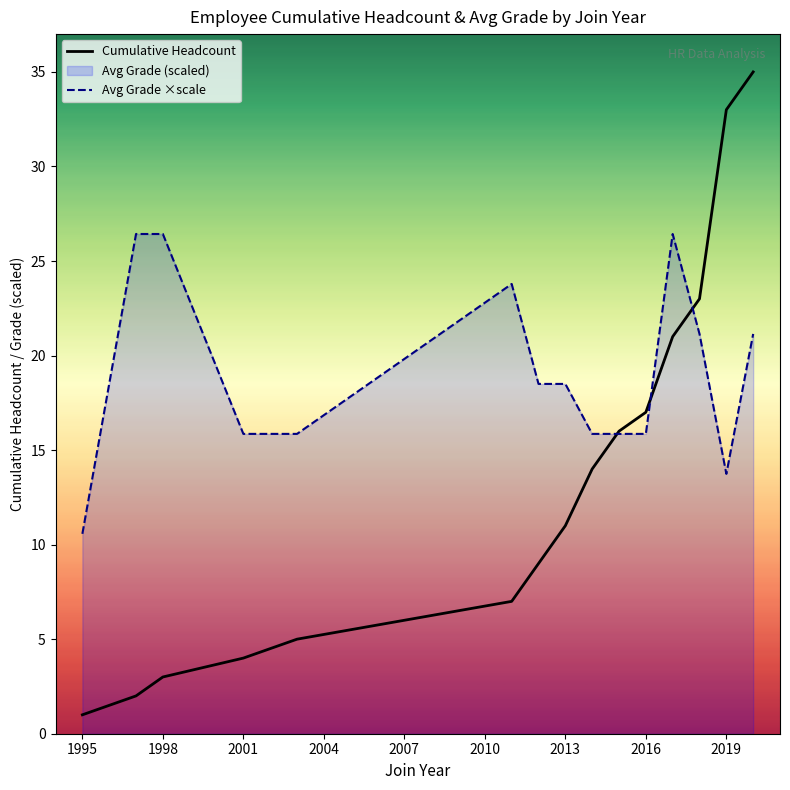

True or false: Cumulative Headcount and Avg Grade ×scale intersect in this chart.

True